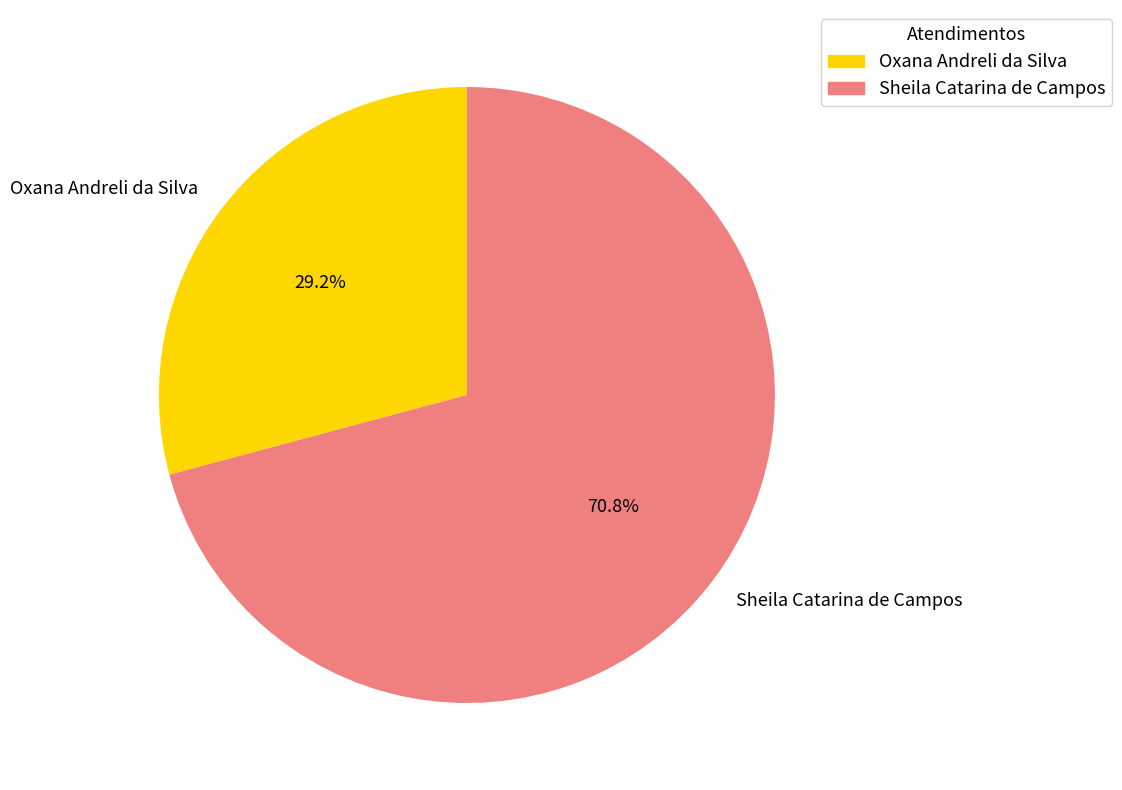

What is the smallest slice in the pie chart?

Oxana Andreli da Silva